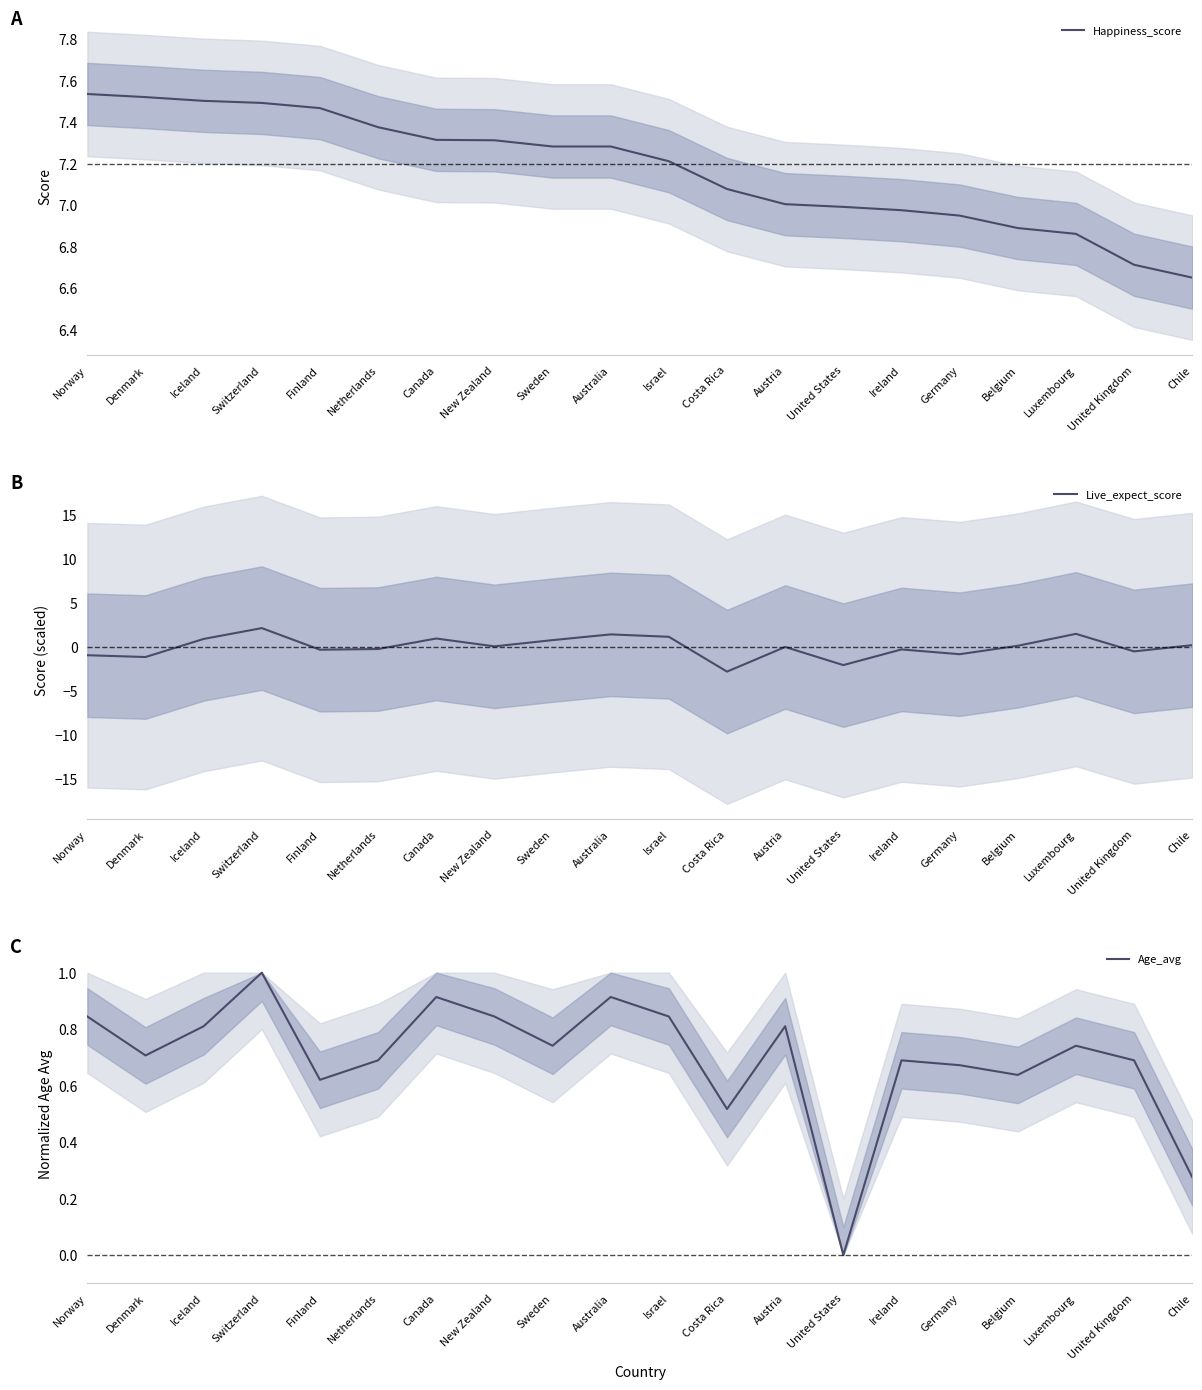

List the series in order of their peak value, highest first.

Happiness_score, Live_expect_score, Age_avg